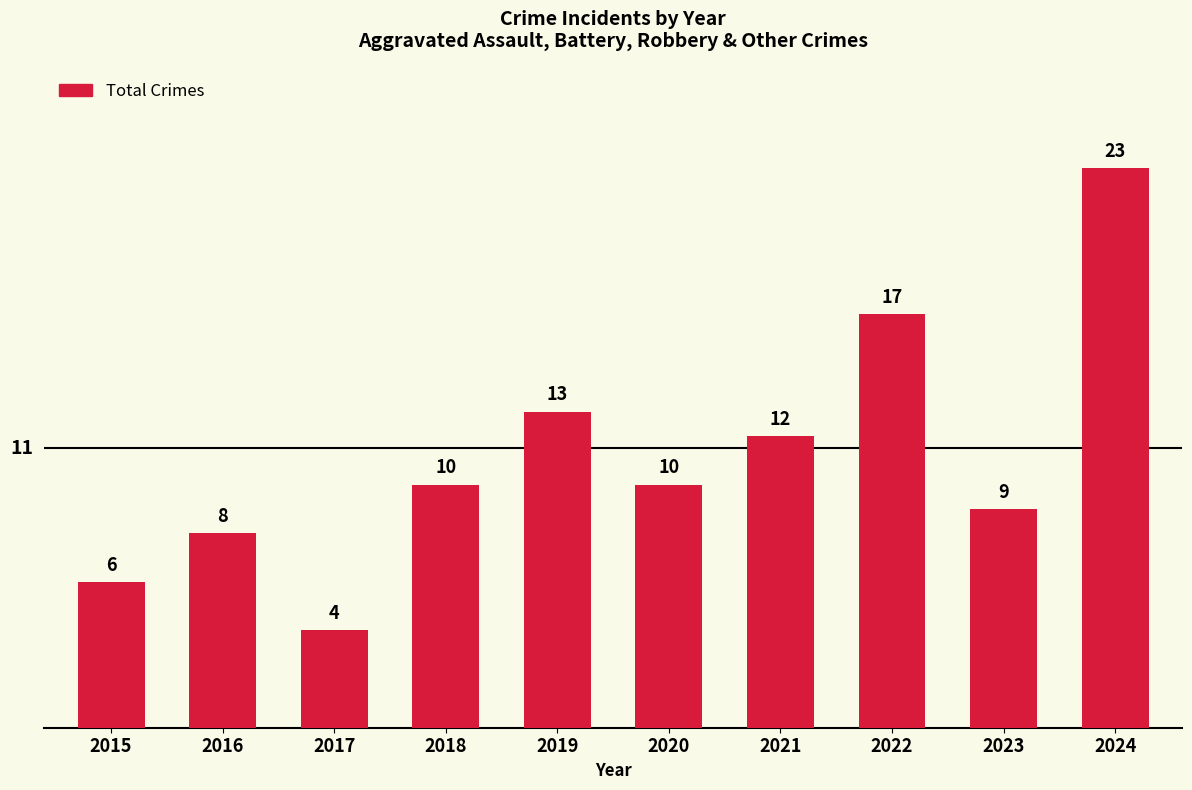

Read the value at 2024, to the nearest 10.

20